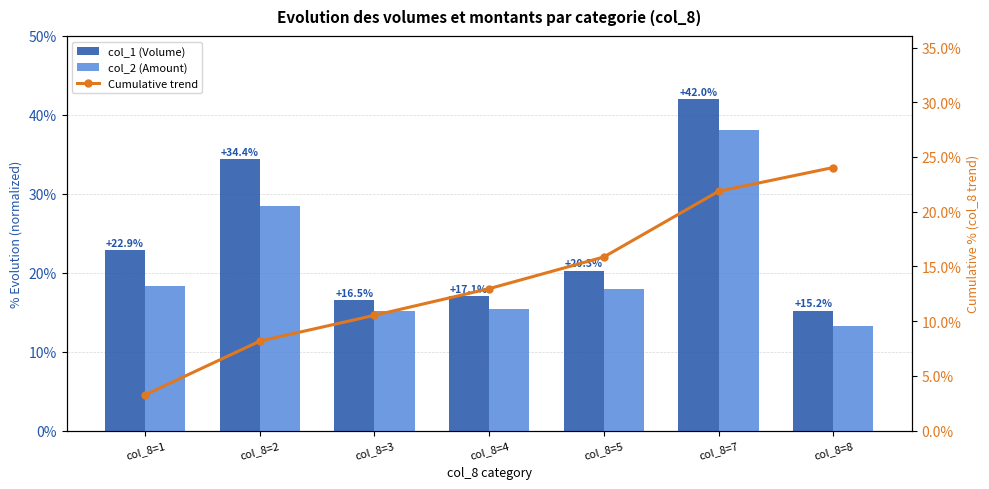

What is the difference between the second highest and second lowest values in the col_2 (Amount) series?

13.3